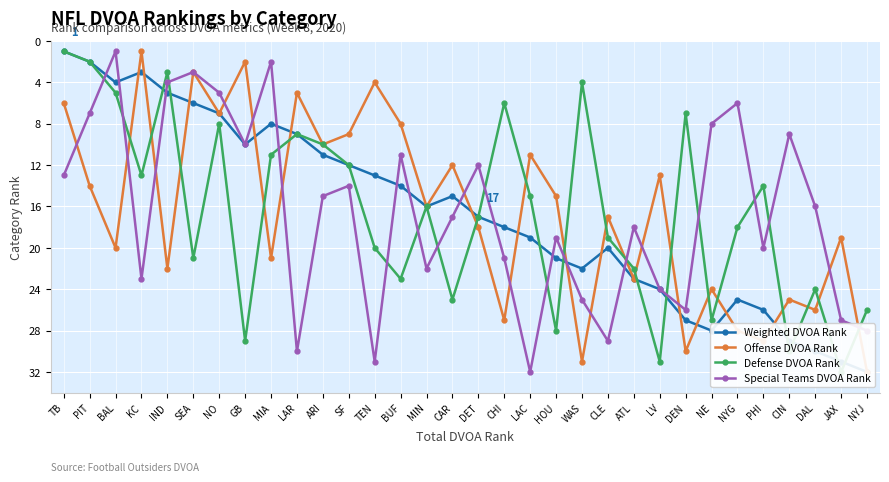

What is the sum of the Special Teams DVOA Rank values at NYG and LAC?

38